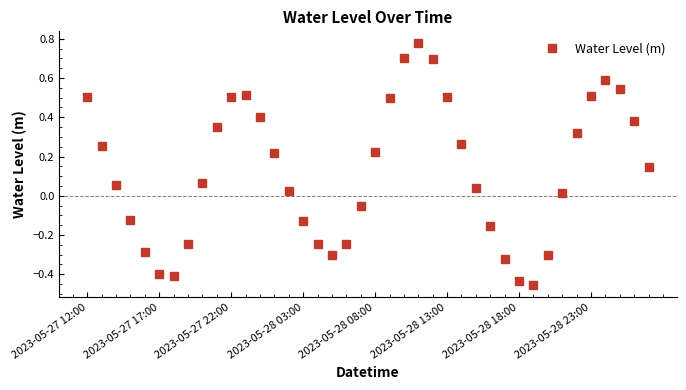

How many interior local valleys (lower than both neighbors) does the data have?

3